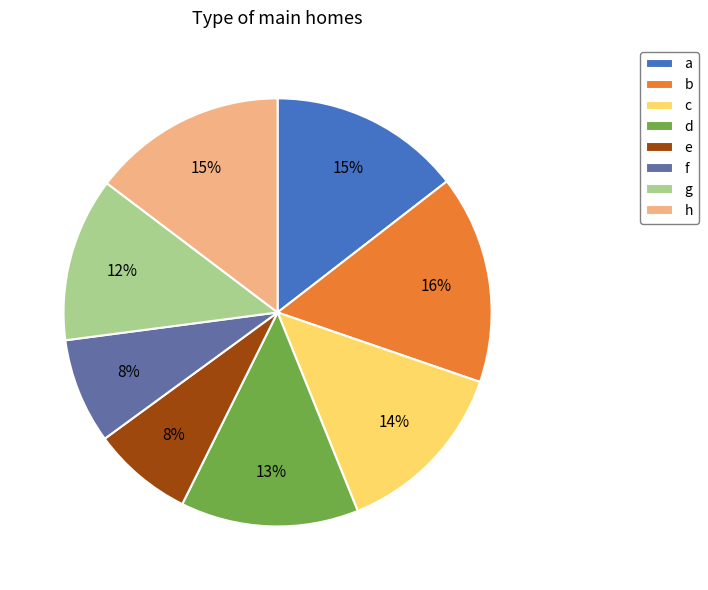

Is the sum of h and e greater than half?

No